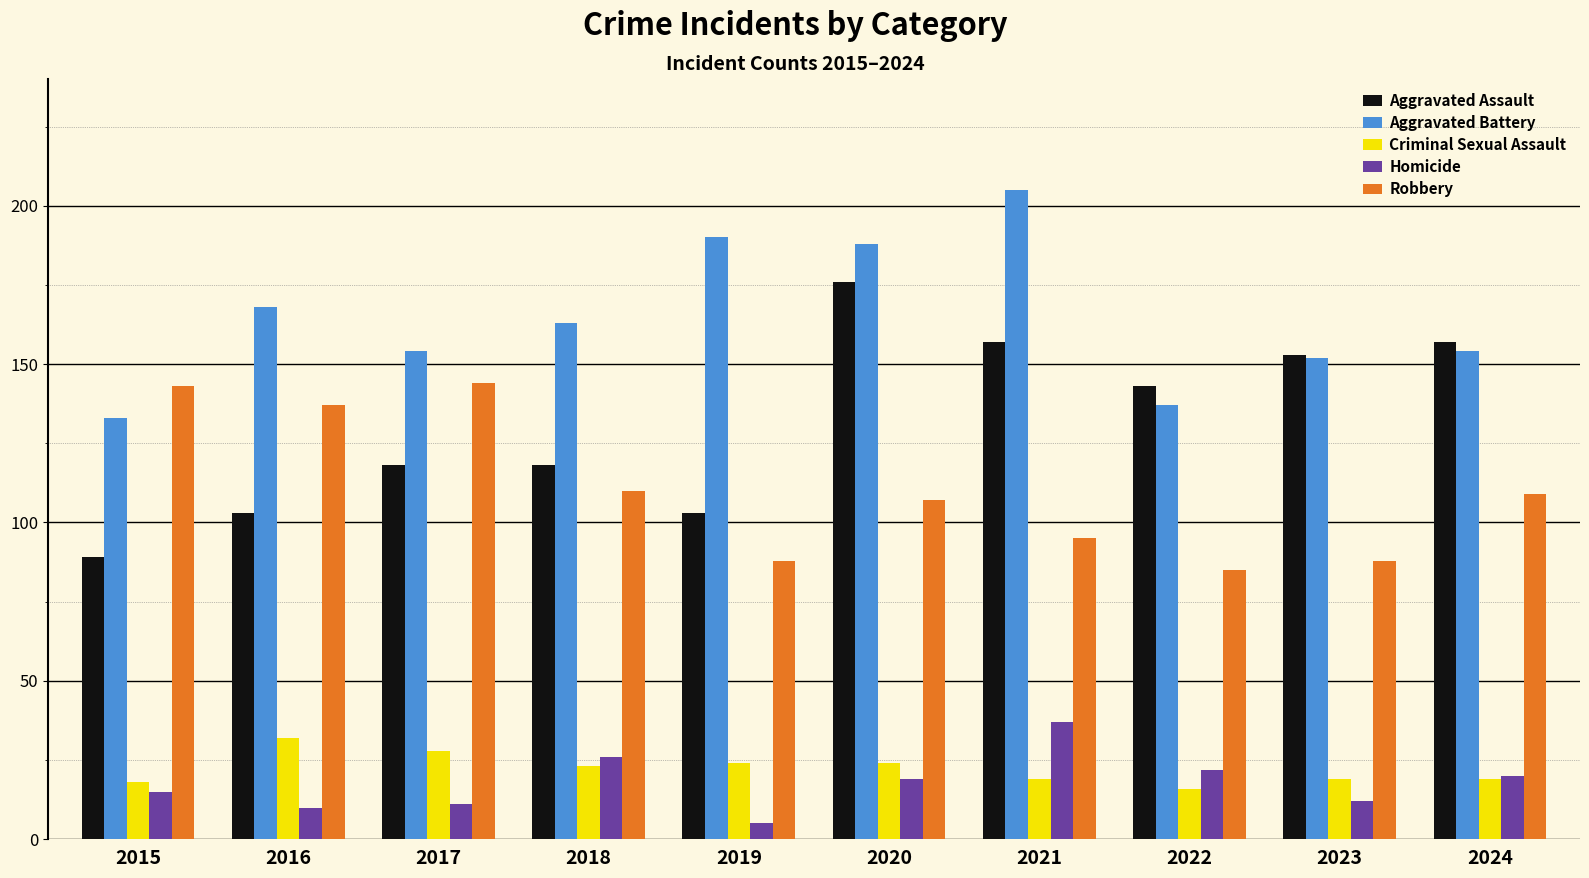

Reading left to right, transcribe all the data shown in this chart.

Aggravated Assault: 89	103	118	118	103	176	157	143	153	157
Aggravated Battery: 133	168	154	163	190	188	205	137	152	154
Criminal Sexual Assault: 18	32	28	23	24	24	19	16	19	19
Homicide: 15	10	11	26	5	19	37	22	12	20
Robbery: 143	137	144	110	88	107	95	85	88	109